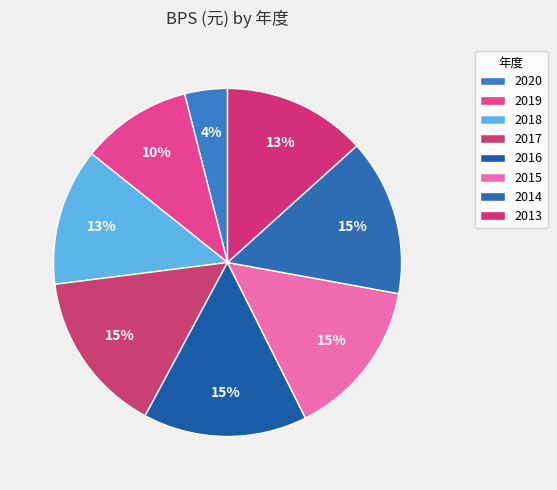

Rank the categories by value from lowest to highest.

2020, 2019, 2018, 2013, 2014, 2015, 2017, 2016